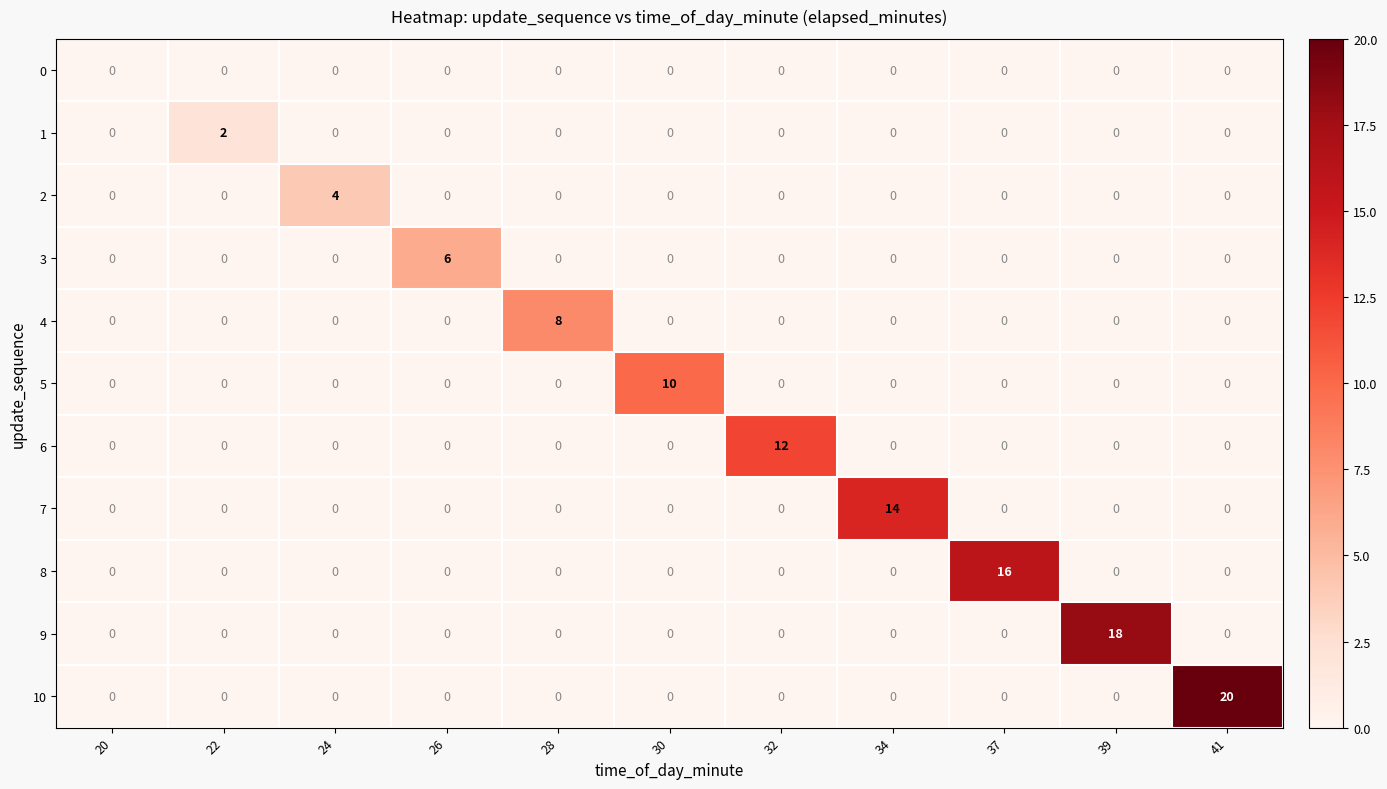

True or false: 1 has a value of 0 at 28.

True